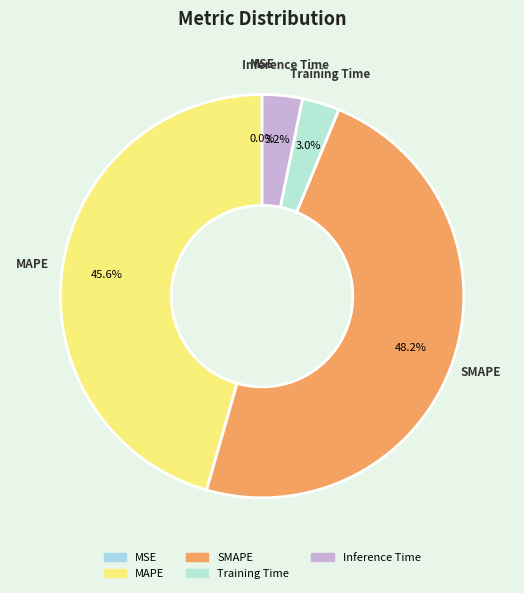

Does Inference Time represent more than half of the total?

No